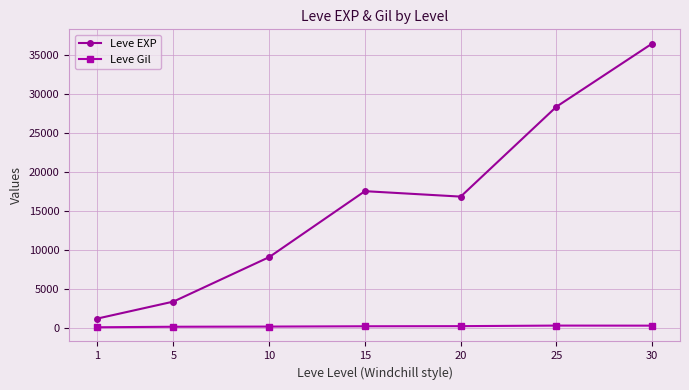

Does the chart display data point markers on the line(s)?

Yes